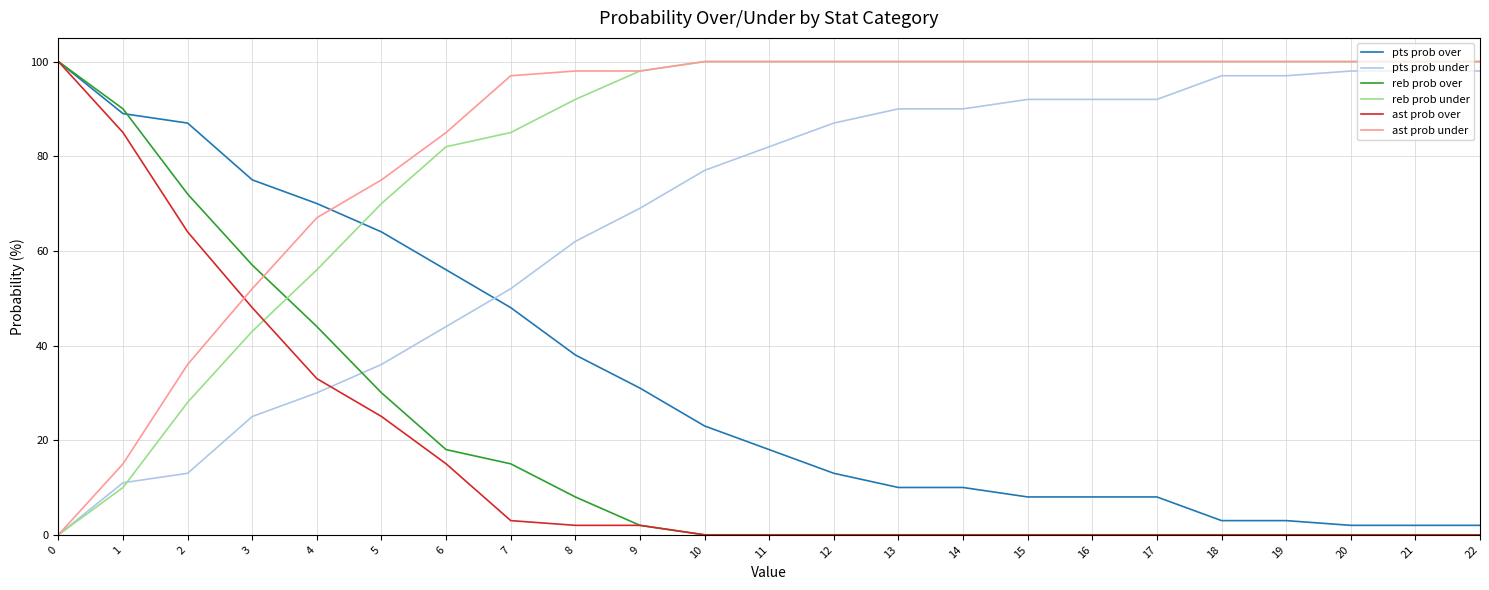

Is it true that ast prob under equals 98 at 8?

True